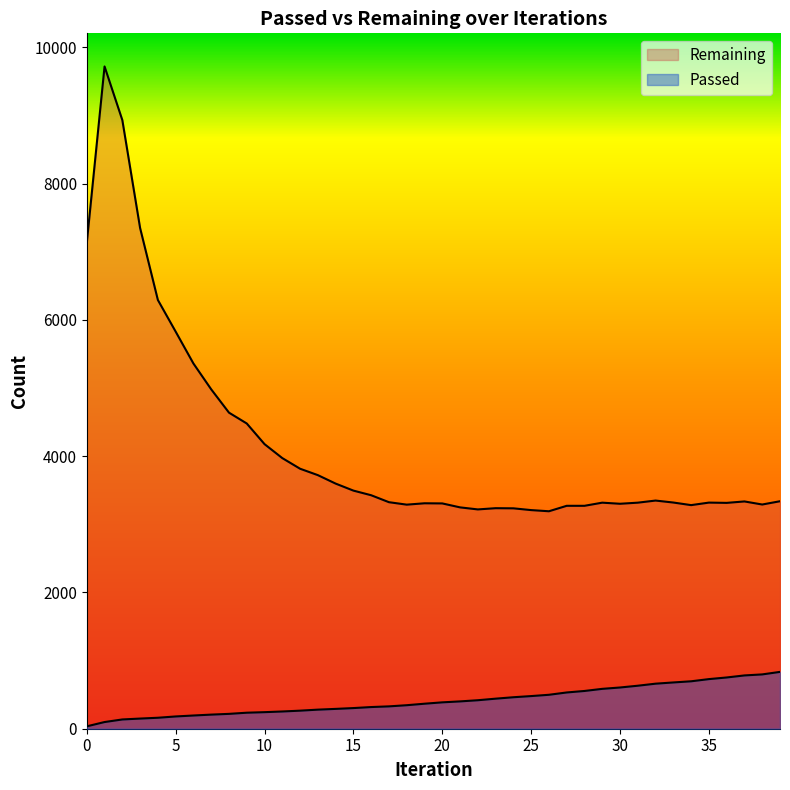

Reading left to right, what are all the values shown in this chart?

Passed: 0=35	1=98	2=136	3=149	4=161	5=180	6=194	7=207	8=218	9=235	10=243	11=253	12=265	13=280	14=291	15=303	16=318	17=328	18=345	19=367	20=387	21=401	22=418	23=441	24=462	25=479	26=498	27=532	28=554	29=585	30=605	31=631	32=661	33=679	34=696	35=728	36=752	37=782	38=797	39=834
Remaining: 0=7129	1=9718	2=8931	3=7347	4=6291	5=5827	6=5359	7=4980	8=4638	9=4479	10=4176	11=3971	12=3815	13=3721	14=3597	15=3494	16=3426	17=3324	18=3288	19=3308	20=3306	21=3248	22=3218	23=3236	24=3234	25=3208	26=3191	27=3271	28=3271	29=3317	30=3301	31=3317	32=3348	33=3319	34=3281	35=3318	36=3314	37=3335	38=3290	39=3338